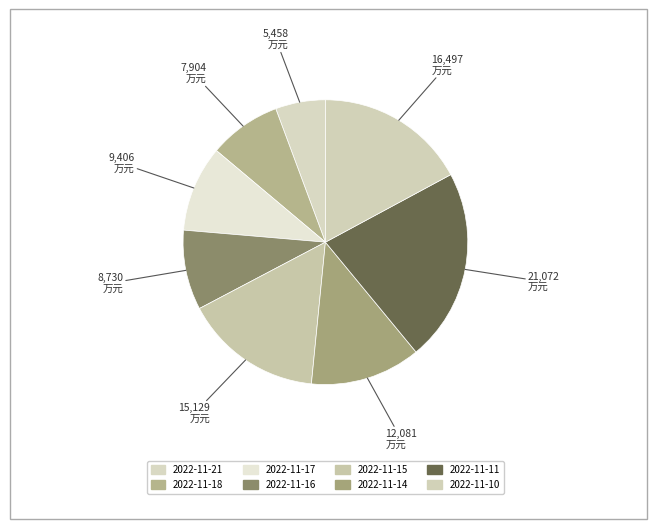

Which slice is the smallest?

2022-11-21